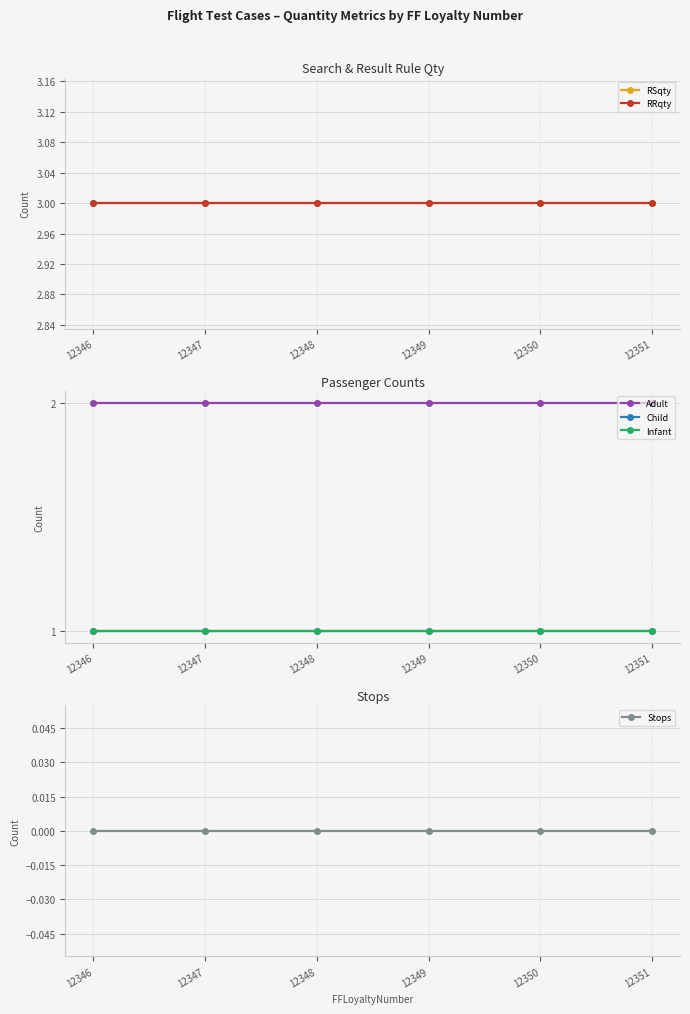

Reading right to left, transcribe all the data shown in this chart.

RSqty: 3	3	3	3	3	3
RRqty: 3	3	3	3	3	3
Adult: 2	2	2	2	2	2
Child: 1	1	1	1	1	1
Infant: 1	1	1	1	1	1
Stops: 0	0	0	0	0	0